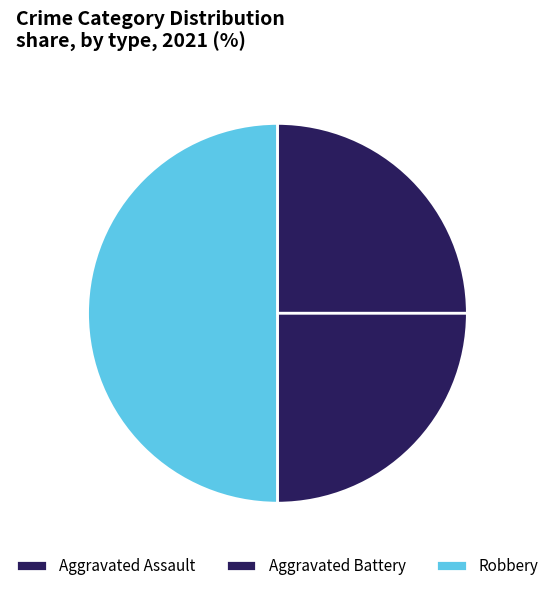

To the nearest percent, what percentage of the pie is Aggravated Battery?

25%